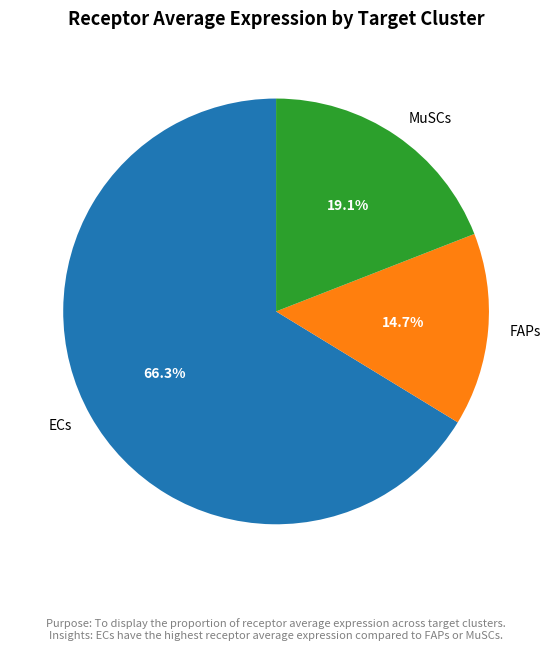

What percentage is the FAPs slice, to the nearest percent?

15%